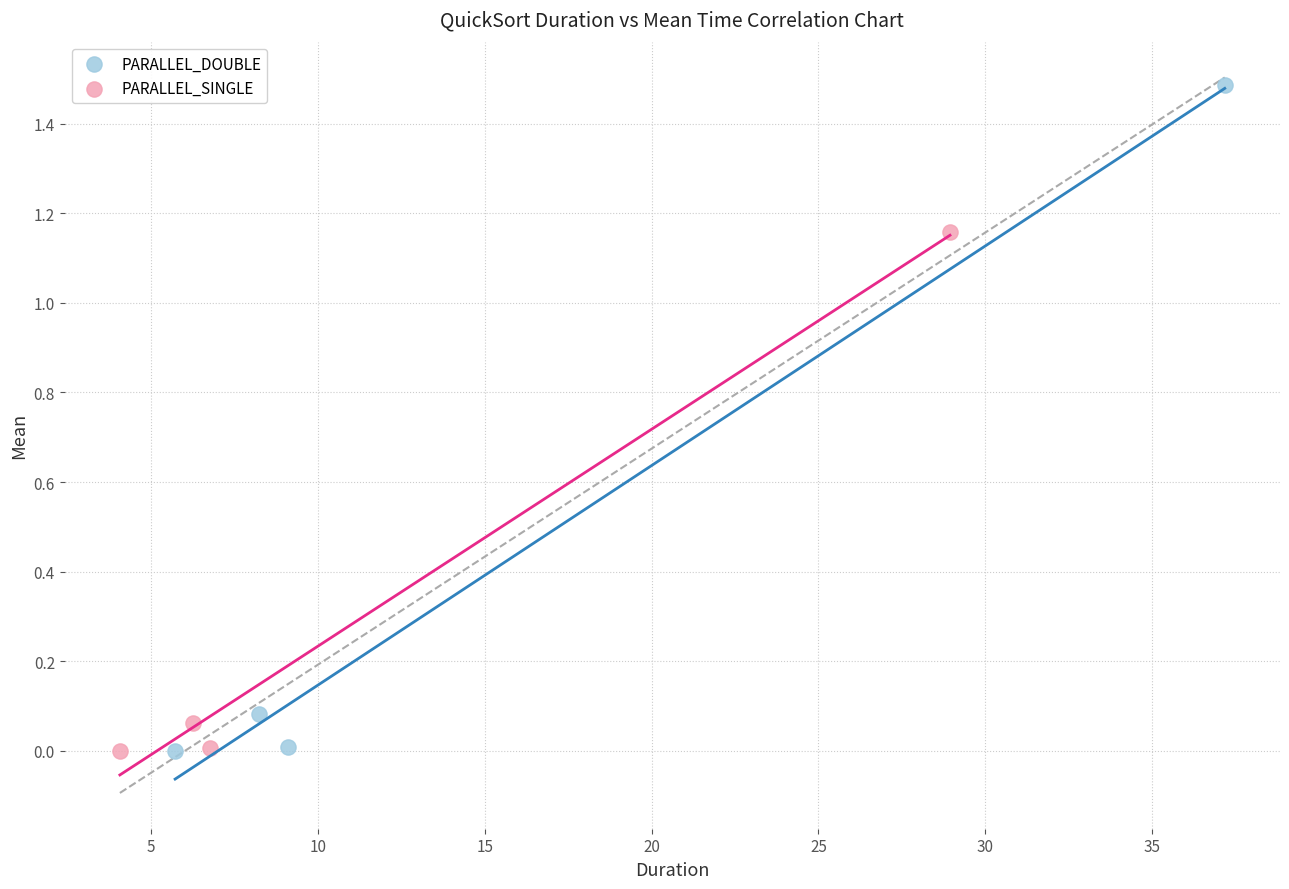

Which series has the largest Y range (max minus min)?

PARALLEL_DOUBLE